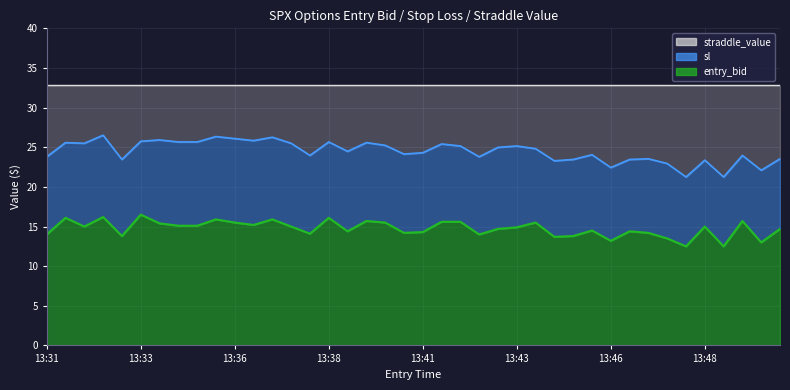

True or false: entry_bid and sl cross at least once.

False